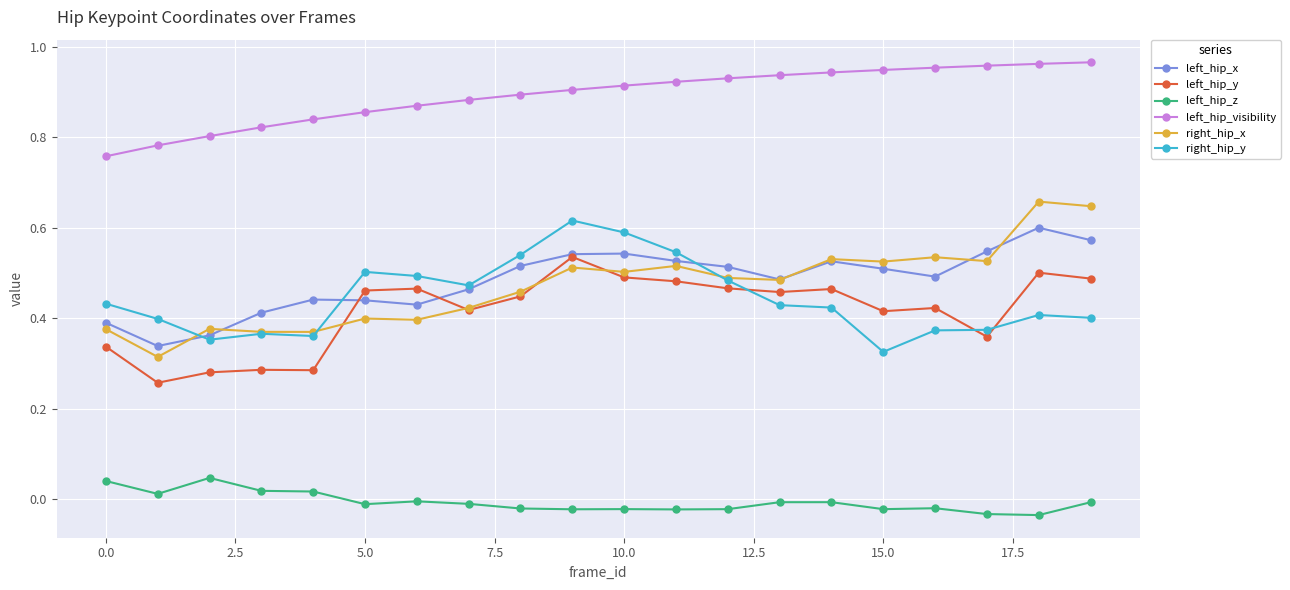

True or false: left_hip_x and left_hip_z cross at least once.

False